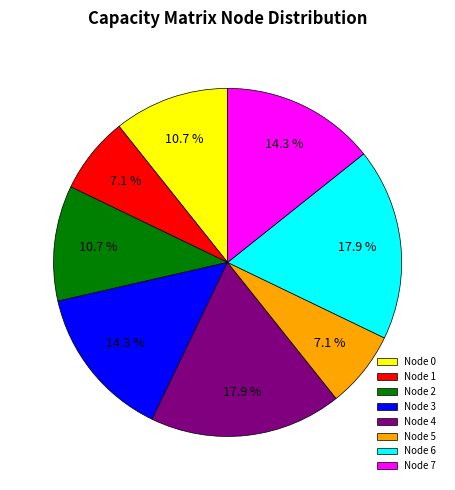

Does Node 1 represent more than half of the total?

No